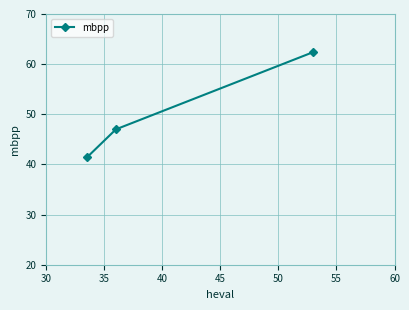

What is the value of the 2nd point from the left?

47.0